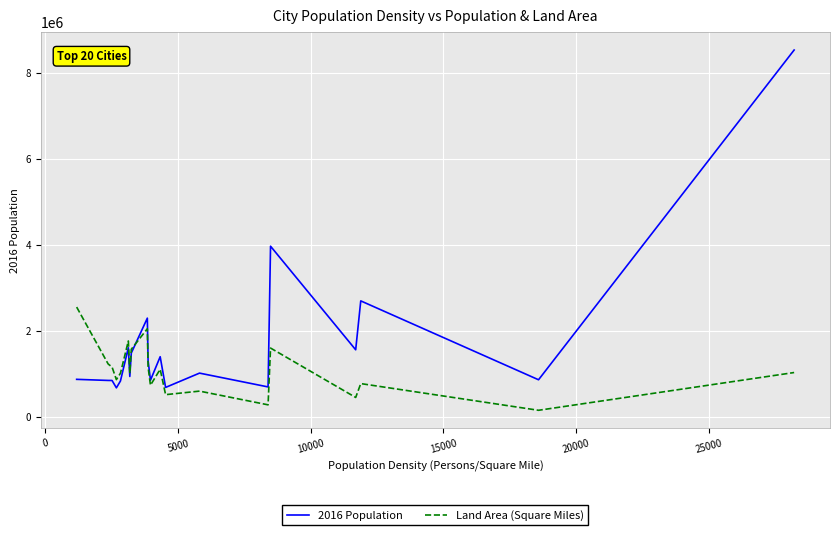

What is the maximum value for 2016 Population?

8537673.0